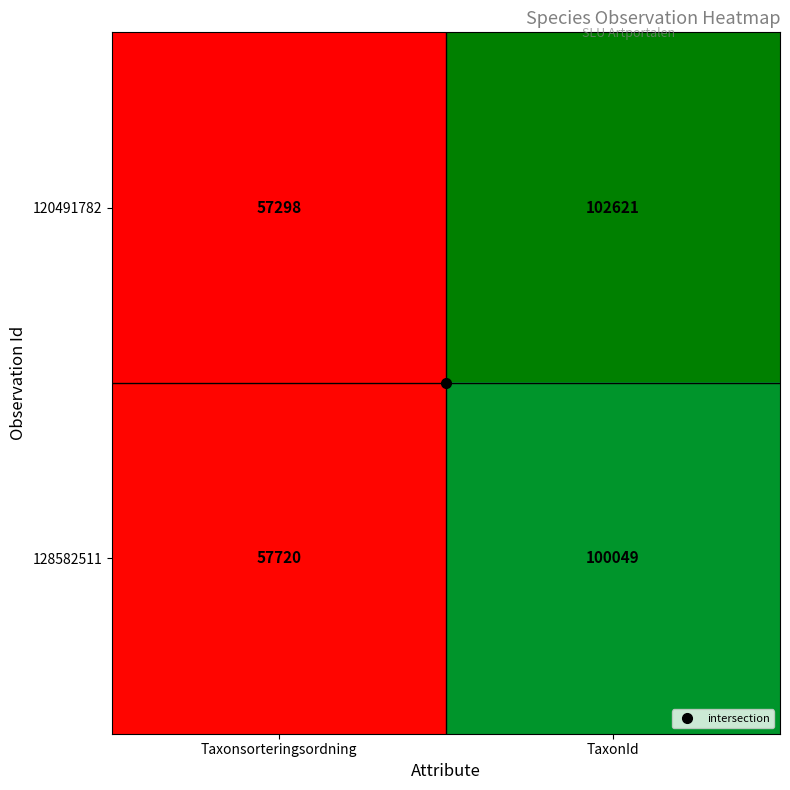

Which label corresponds to the largest value in the chart?

TaxonId